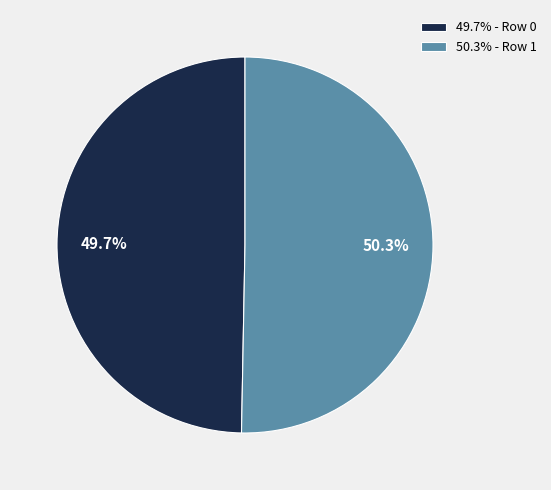

Count the number of slices in the pie.

2